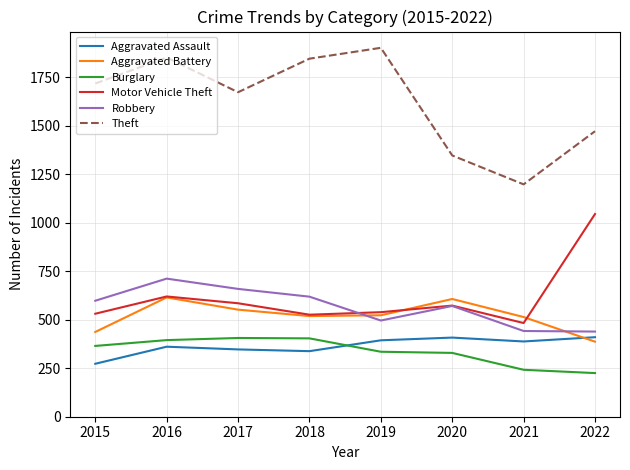

The Burglary series shows 548 at 2020. True or false?

False